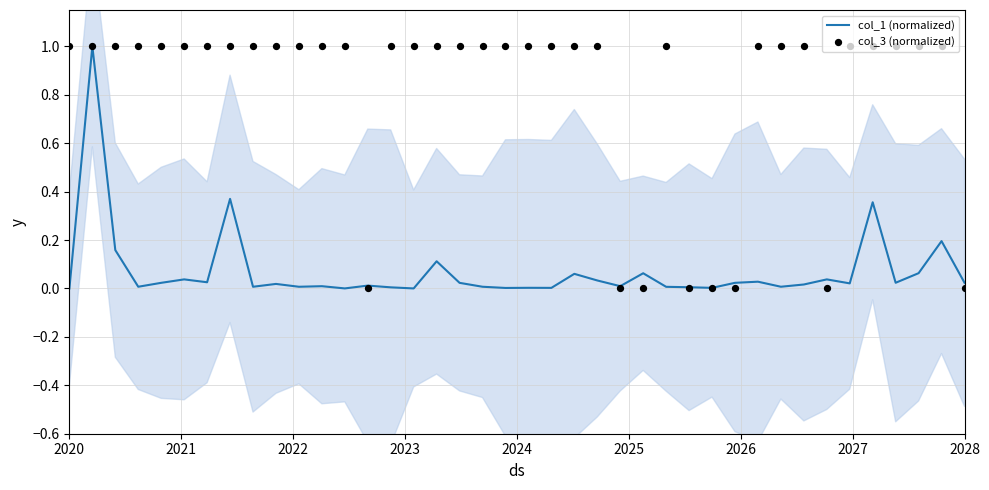

Which series has the widest spread of Y values?

col_1 (normalized)